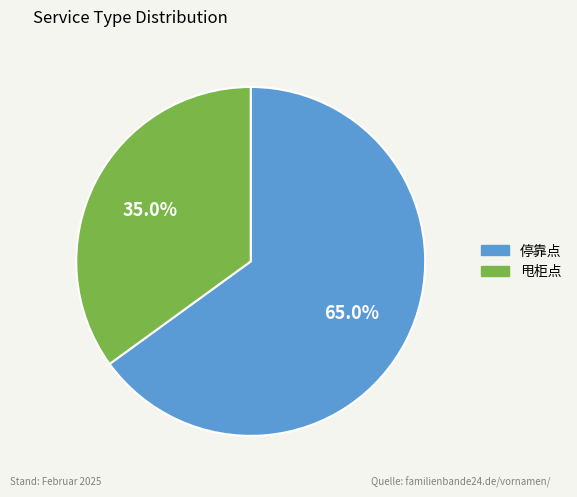

True or false: 停靠点 accounts for 65% of the total.

True